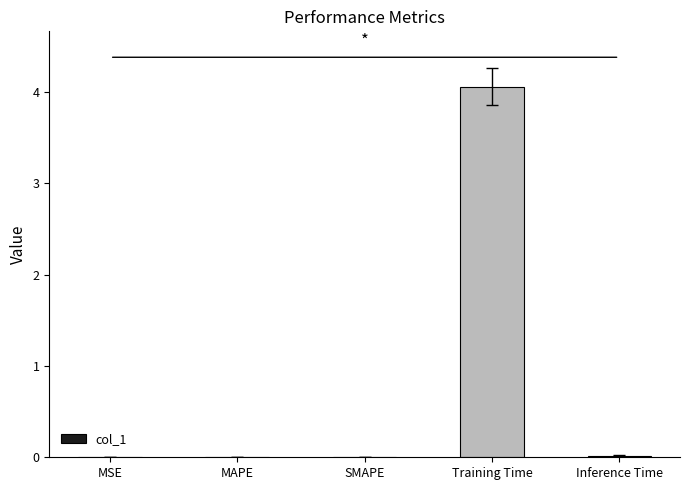

What is the sum of all values?

4.1